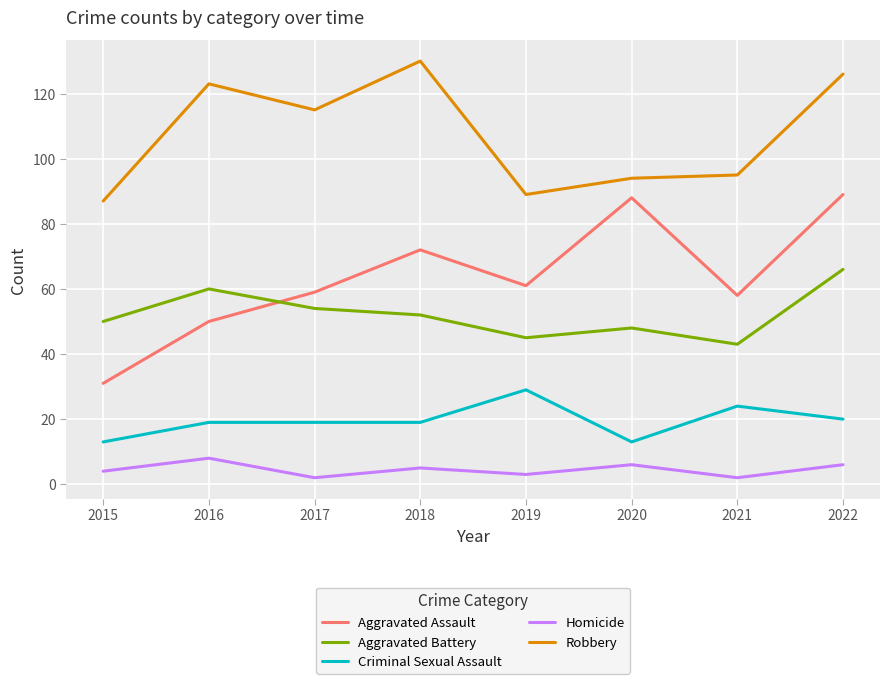

What is the difference between the maximum and minimum values in the Aggravated Assault series?

58